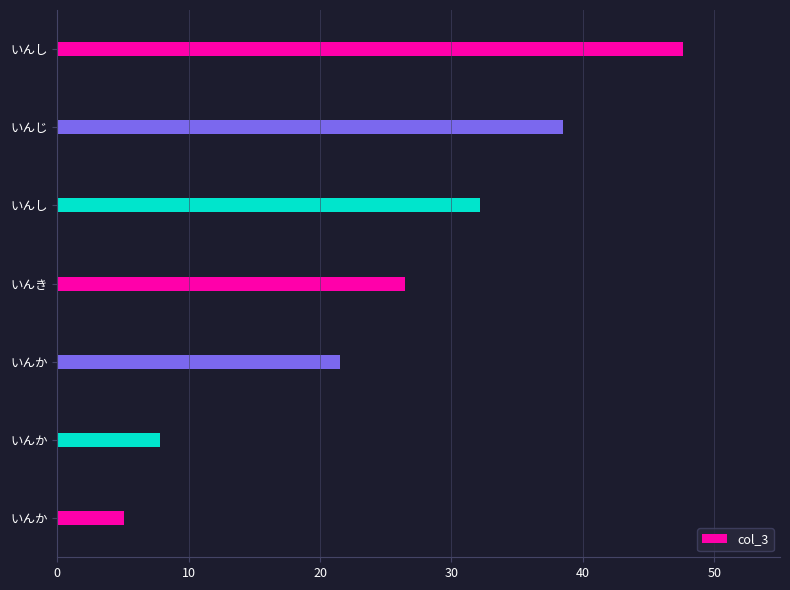

How many bars are there in total?

7